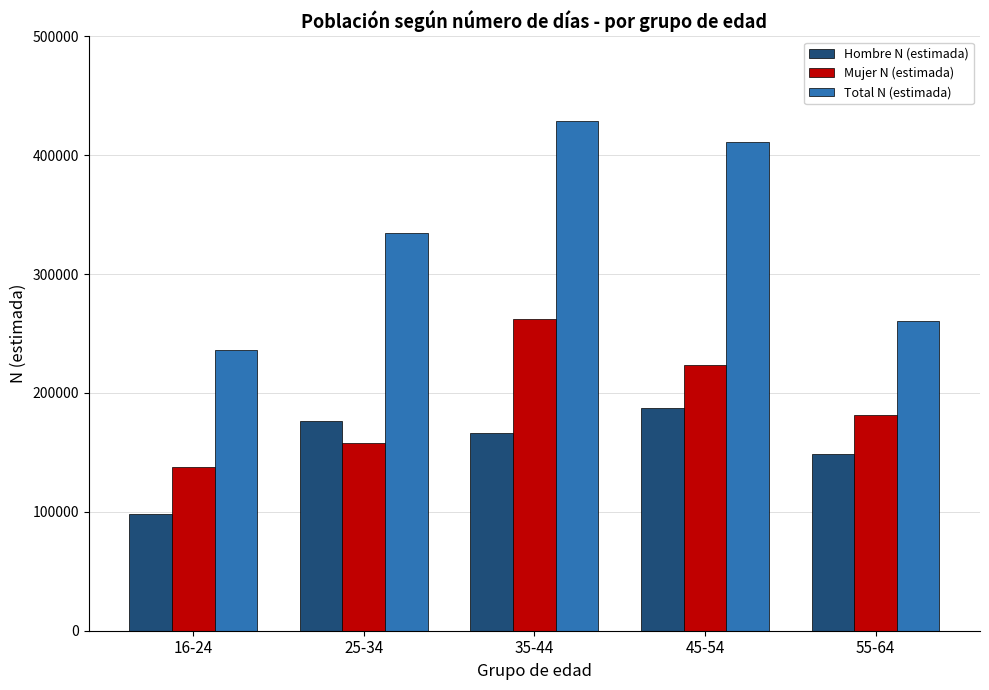

What is the total value across all series at 35-44?

857196